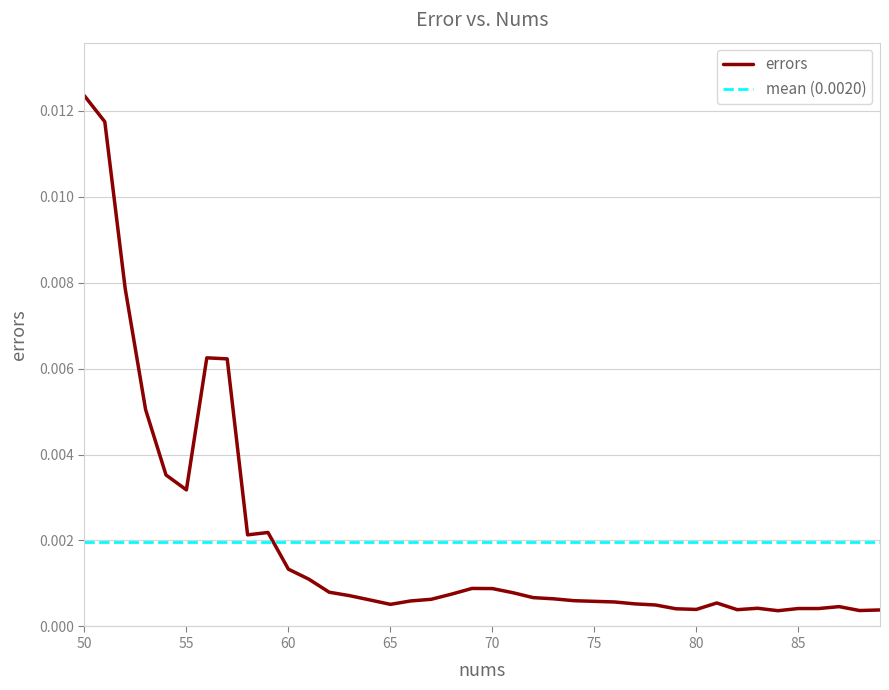

List the labels in order of value, largest first.

50, 51, 52, 56, 57, 53, 54, 55, 59, 58, 60, 61, 69, 70, 62, 71, 68, 63, 72, 73, 67, 64, 74, 66, 75, 76, 81, 77, 65, 78, 87, 83, 85, 86, 79, 80, 82, 89, 88, 84